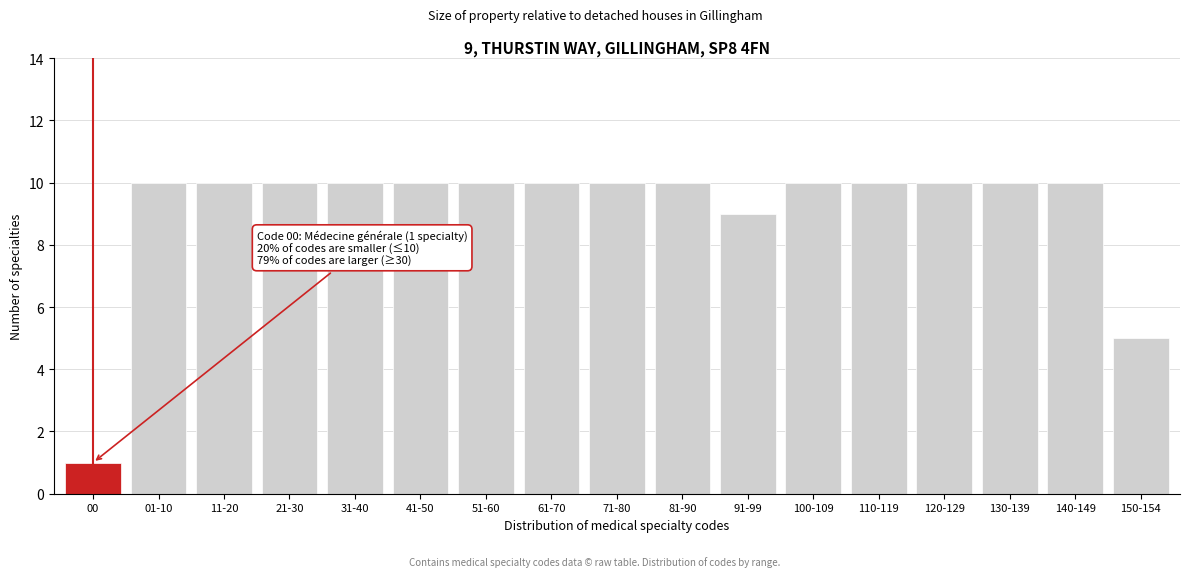

Reading left to right, extract all data points from this chart.

1	10	10	10	10	10	10	10	10	10	9	10	10	10	10	10	5